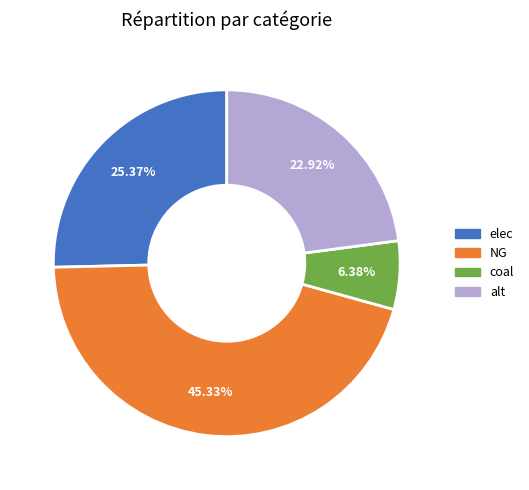

Is there any slice that represents more than half of the pie?

No